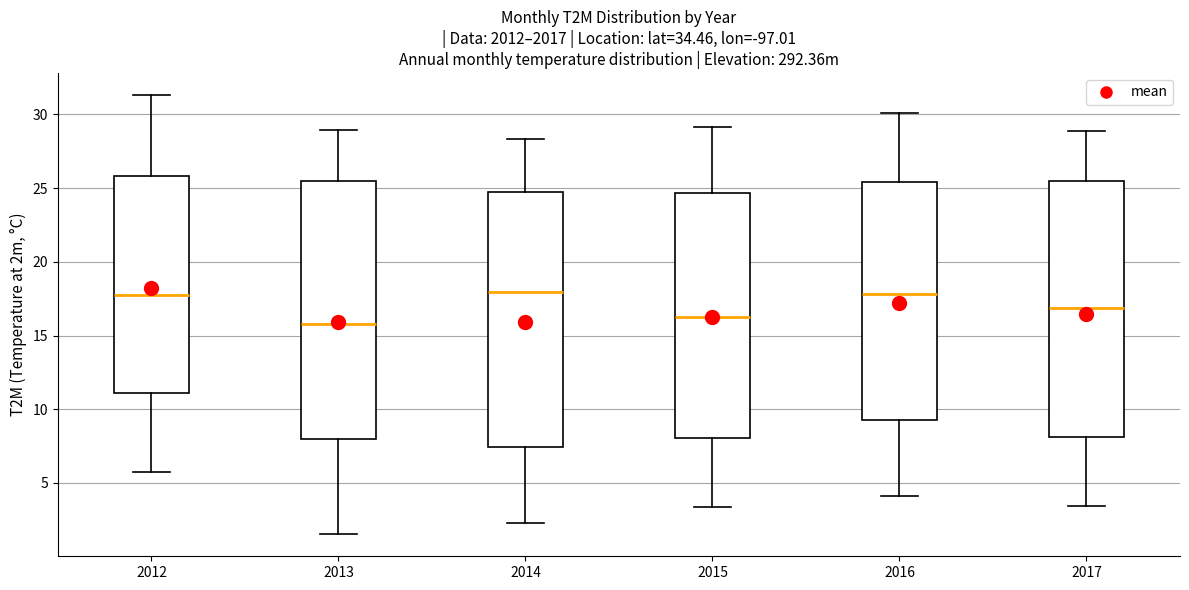

Where does the lower whisker of the box at x = 2016 end on the y-axis? The values are not printed on the chart, so give them approximately, as read against the axis.

4.0